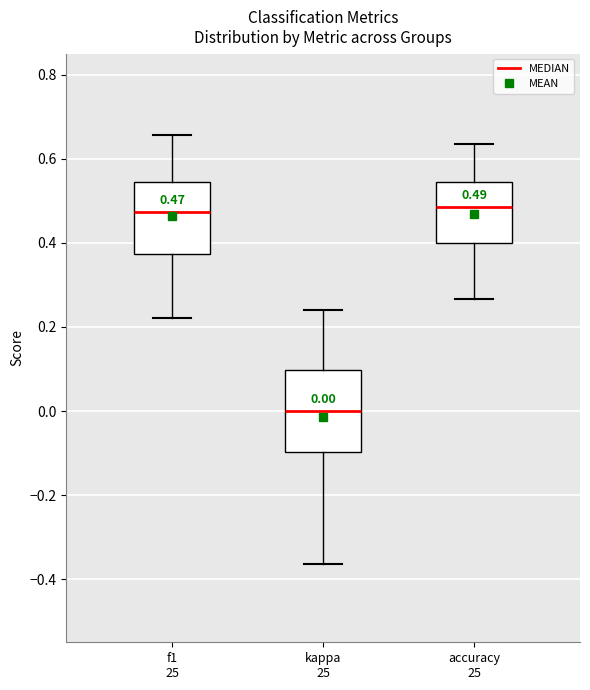

Which box is the tallest, from its lower edge to its upper edge?

kappa 25